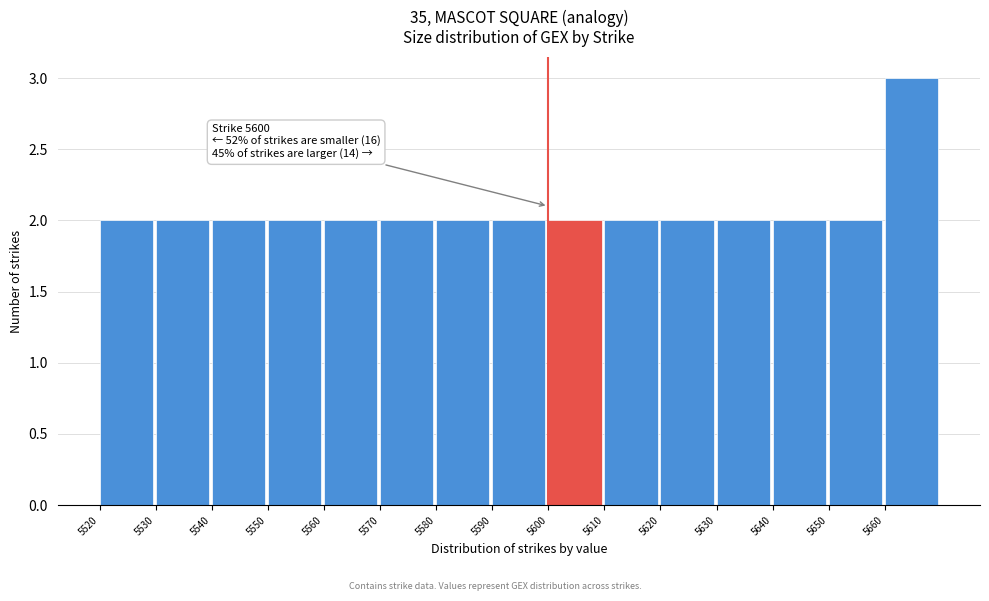

Over which range of the x-axis is the bar tallest?

5660 to 5670